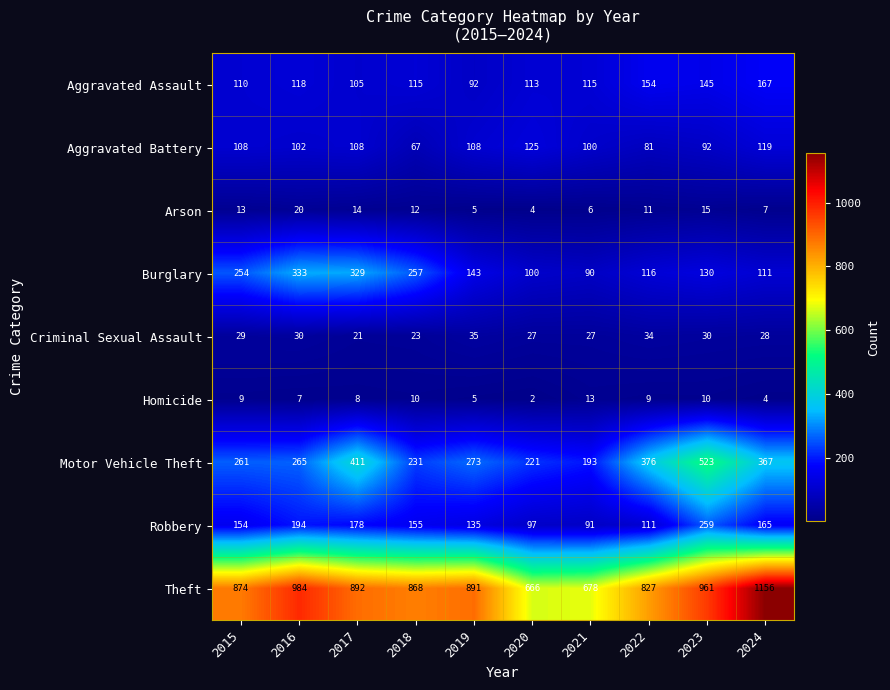

What is the approximate value of Burglary at 2017, to the nearest 50?

350